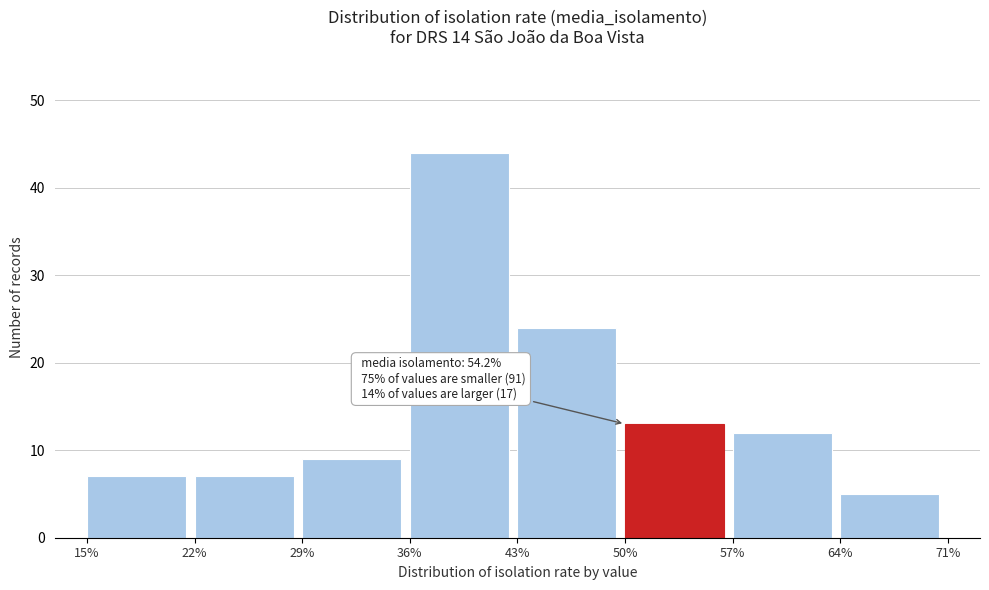

Over which range of the x-axis is the bar tallest?

36% to 43%